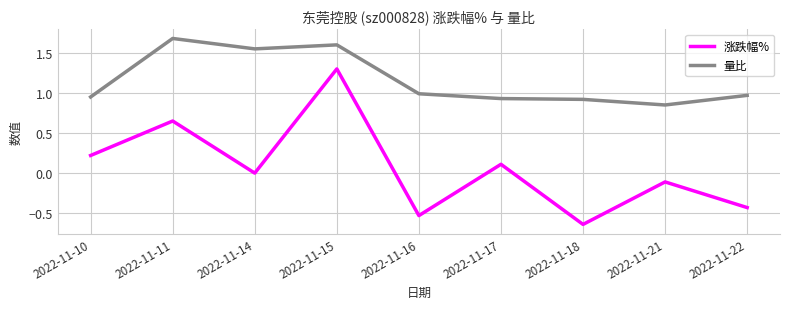

Between 2022-11-14 and 2022-11-21, which series saw the biggest shift?

量比